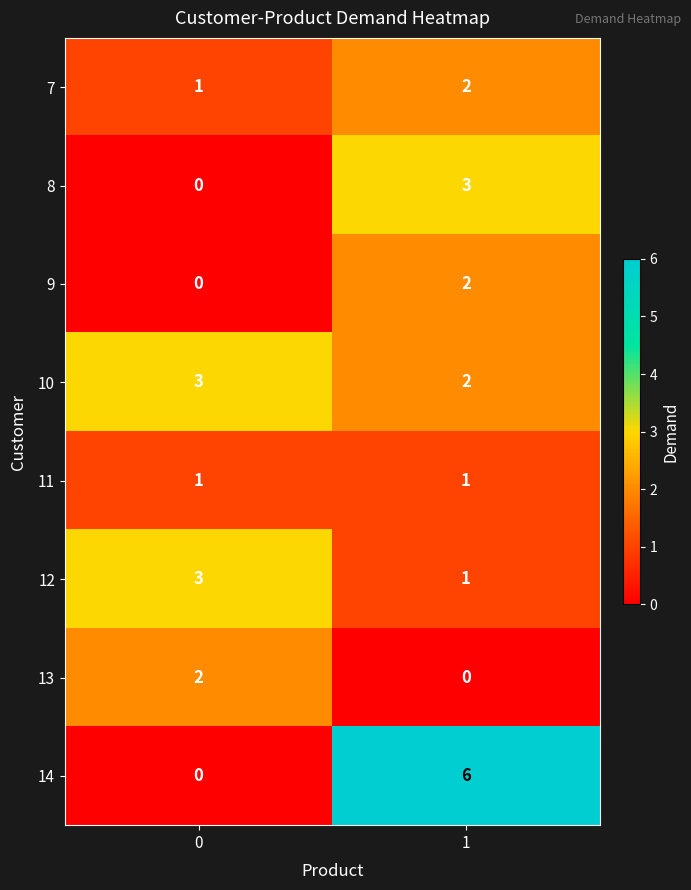

Reading left to right, list all the values displayed in this chart.

7: 1	2
8: 0	3
9: 0	2
10: 3	2
11: 1	1
12: 3	1
13: 2	0
14: 0	6